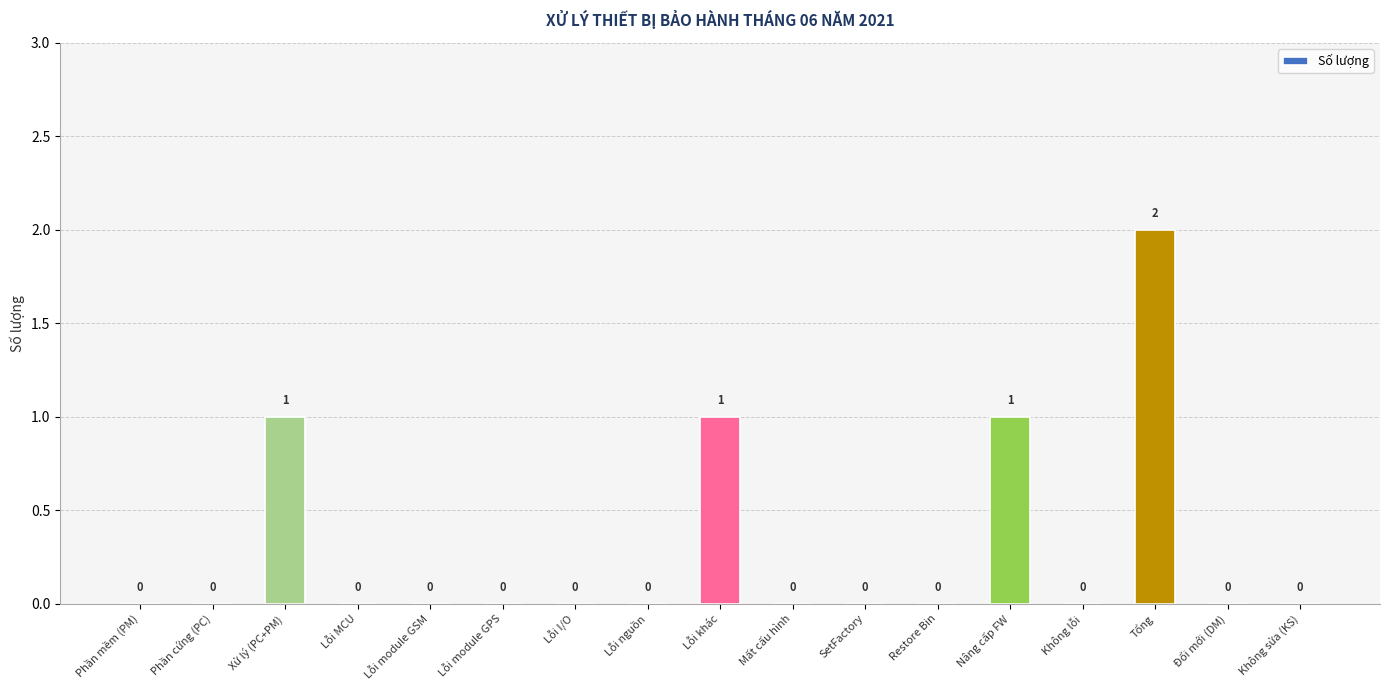

Reading left to right, list all the values displayed in this chart.

Phần mềm (PM)=0	Phần cứng (PC)=0	Xử lý (PC+PM)=1	Lỗi MCU=0	Lỗi module GSM=0	Lỗi module GPS=0	Lỗi I/O=0	Lỗi nguồn=0	Lỗi khác=1	Mất cấu hình=0	SetFactory=0	Restore Bin=0	Nâng cấp FW=1	Không lỗi=0	Tổng=2	Đổi mới (DM)=0	Không sửa (KS)=0